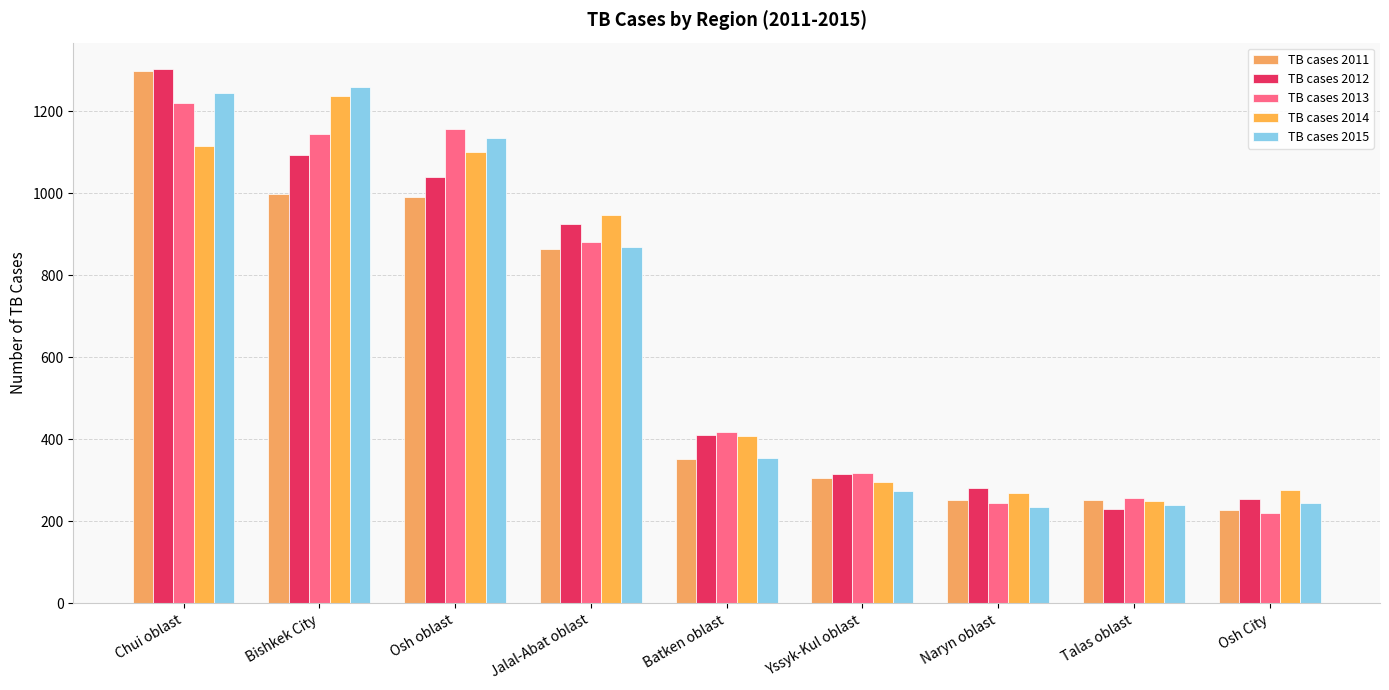

What position from the right is Talas oblast?

2